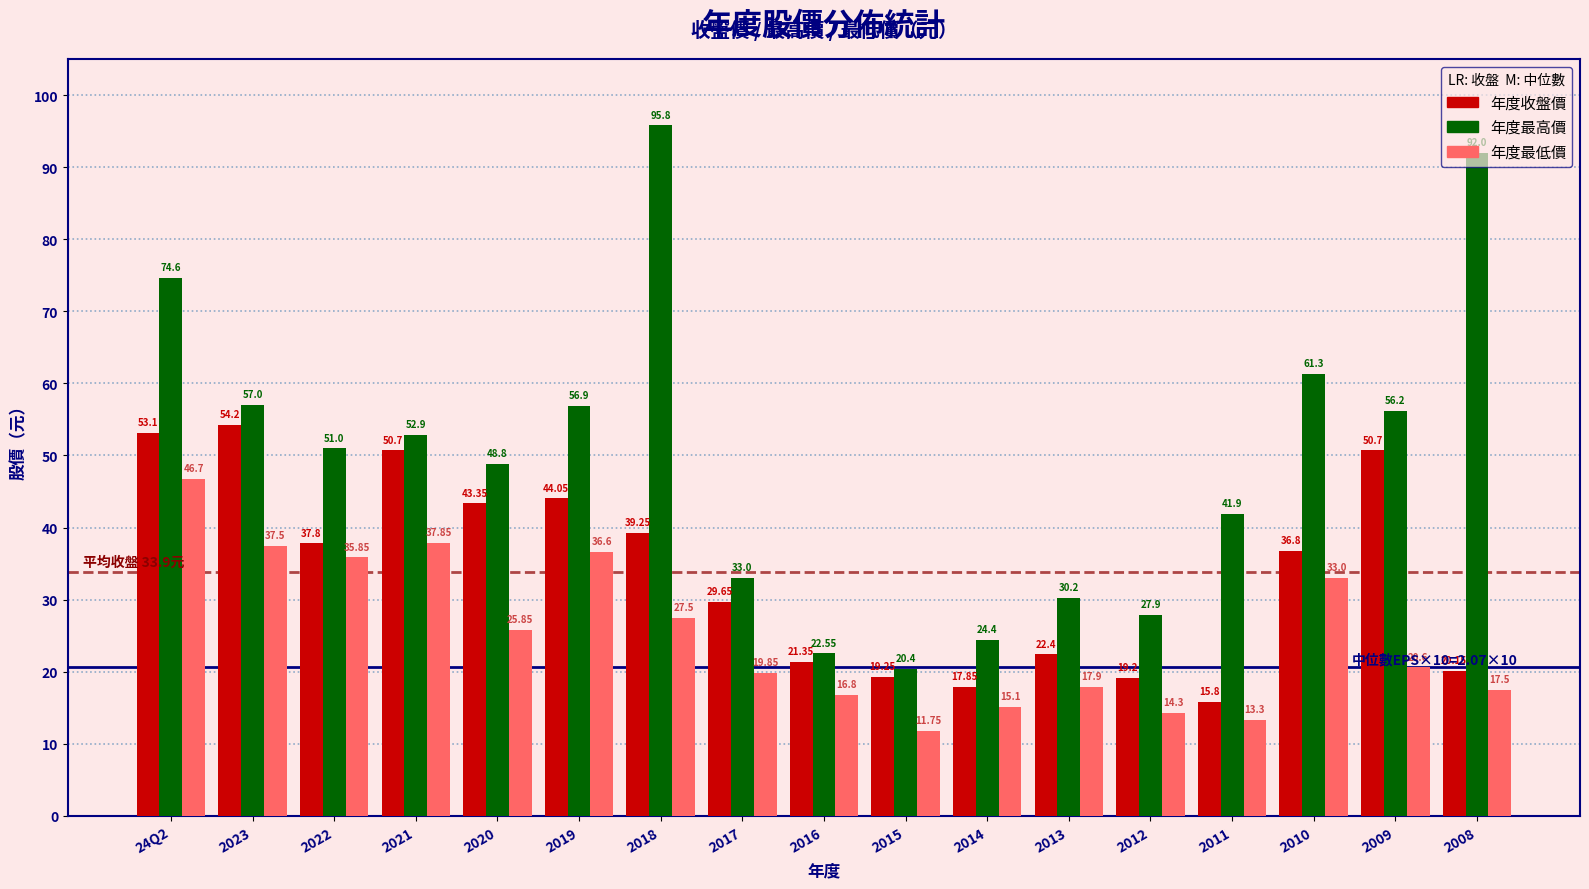

Which series has the largest range (max minus min)?

年度最高價